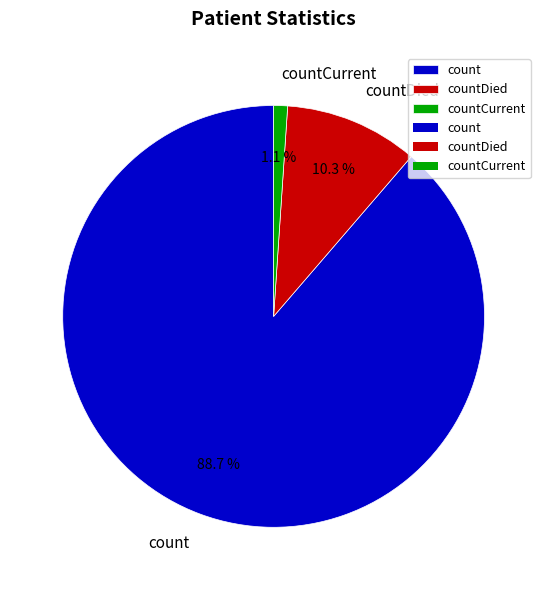

Rank the categories by value from lowest to highest.

countCurrent, countDied, count